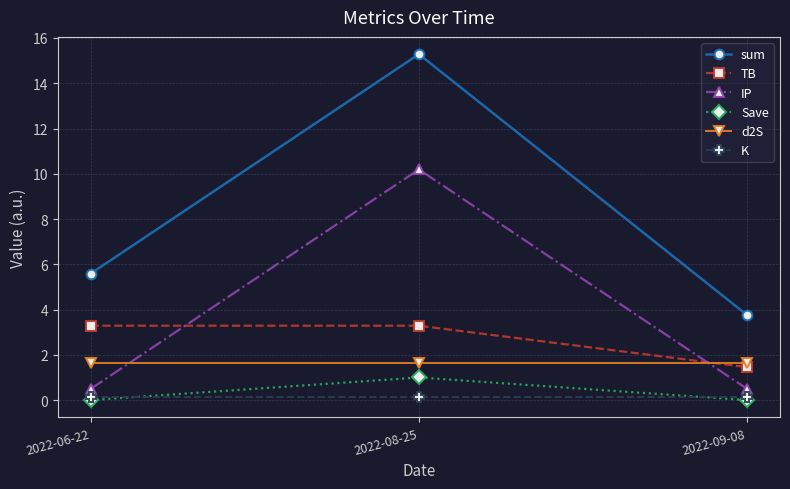

Which series has the widest spread of values?

sum